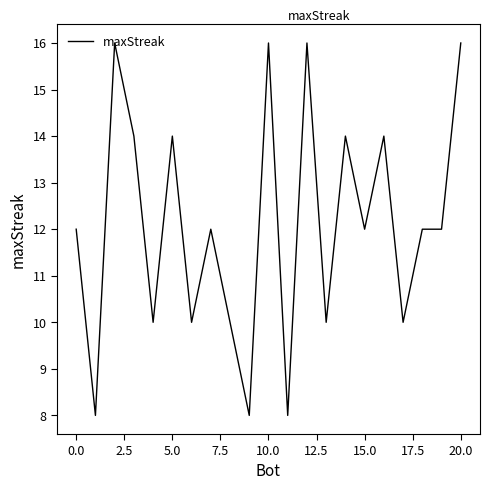

What is the difference between the maximum and minimum values?

8